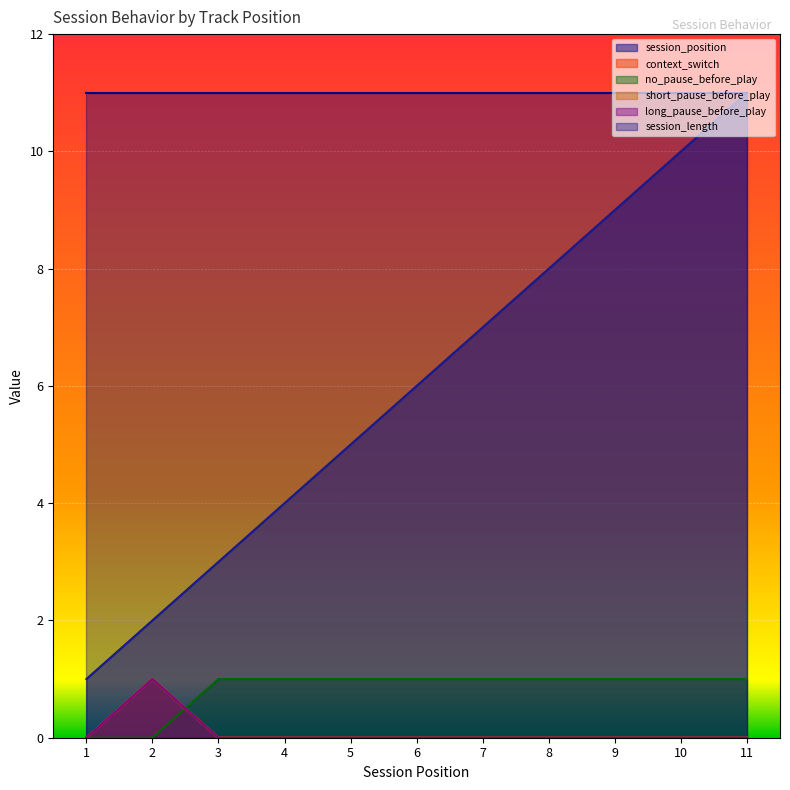

What is the average value of the session_position series?

6